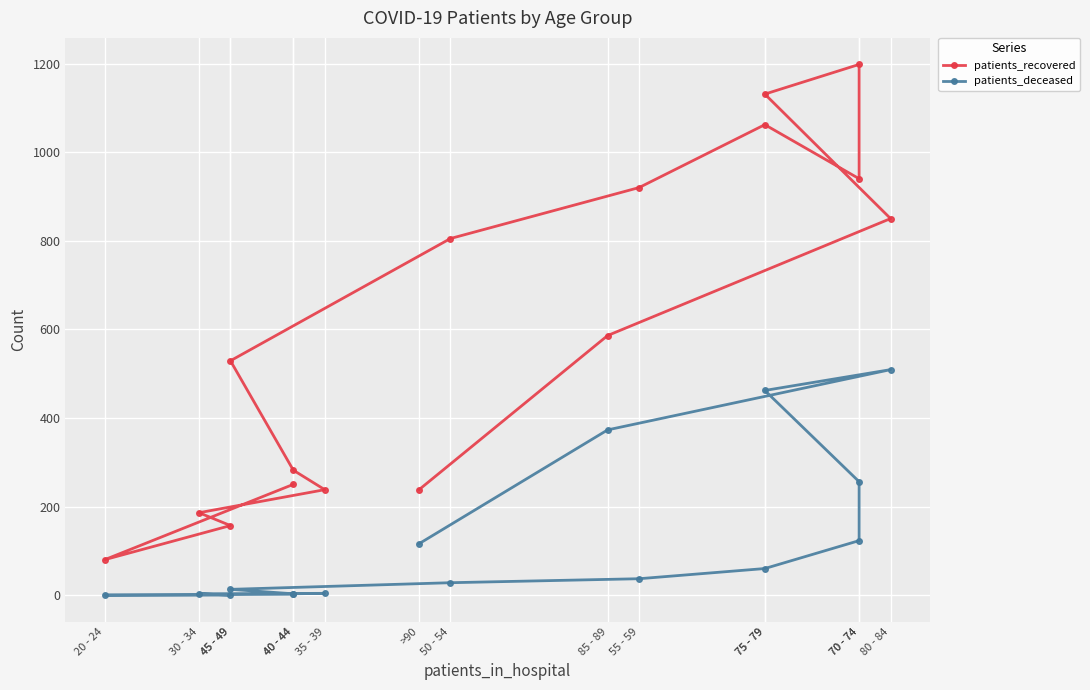

How many distinct data groups are displayed?

2